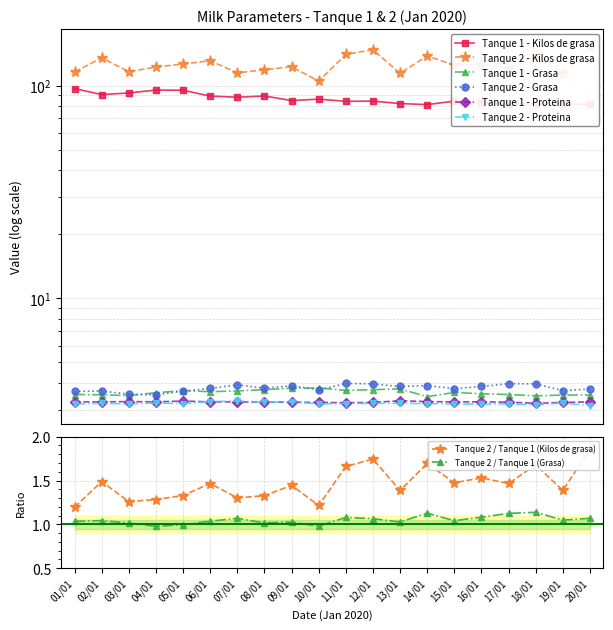

The value of Tanque 2 - Grasa at 03/01 is 1.5. True or false?

False